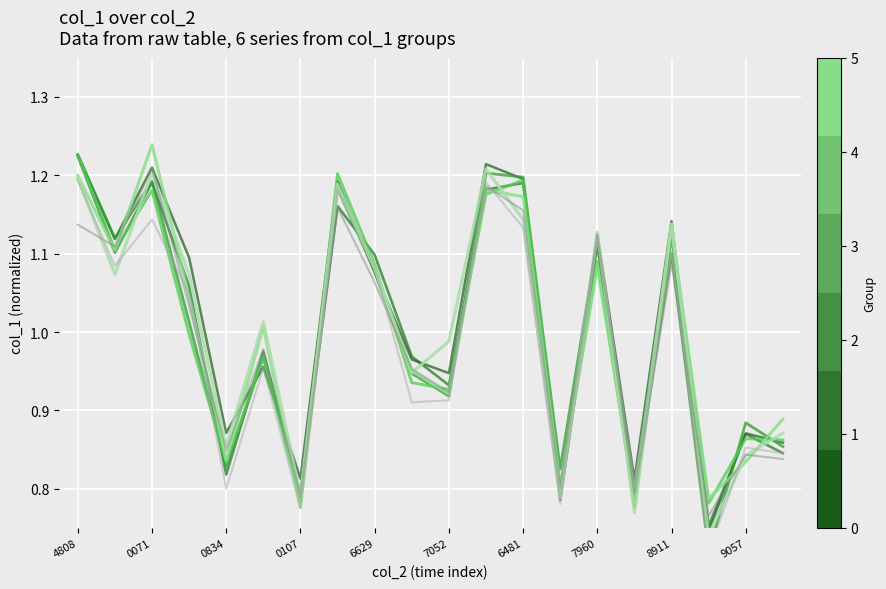

What is the smallest value displayed?

0.7